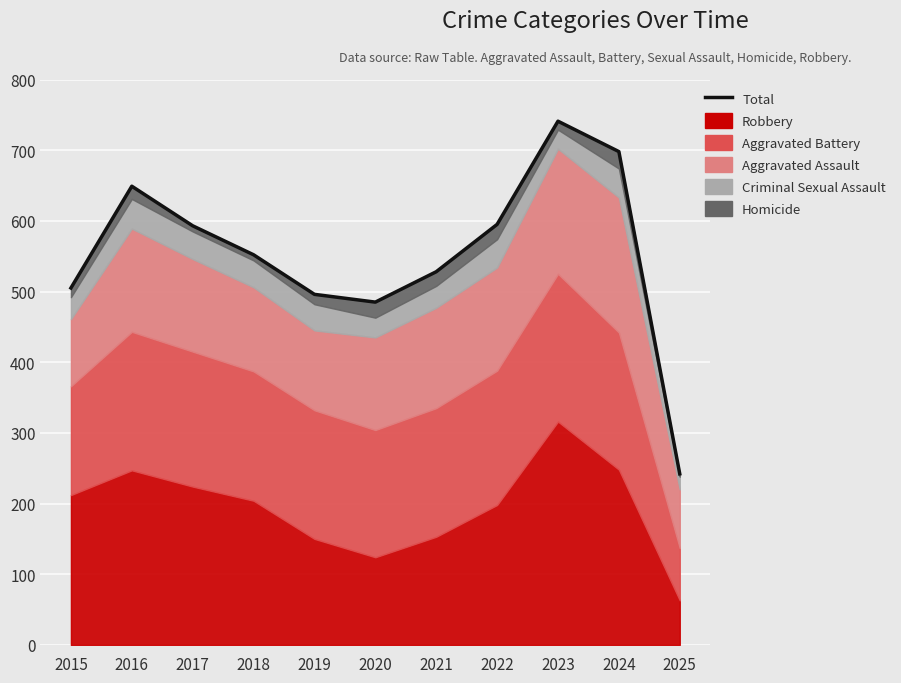

Does the chart display data point markers on the line(s)?

No